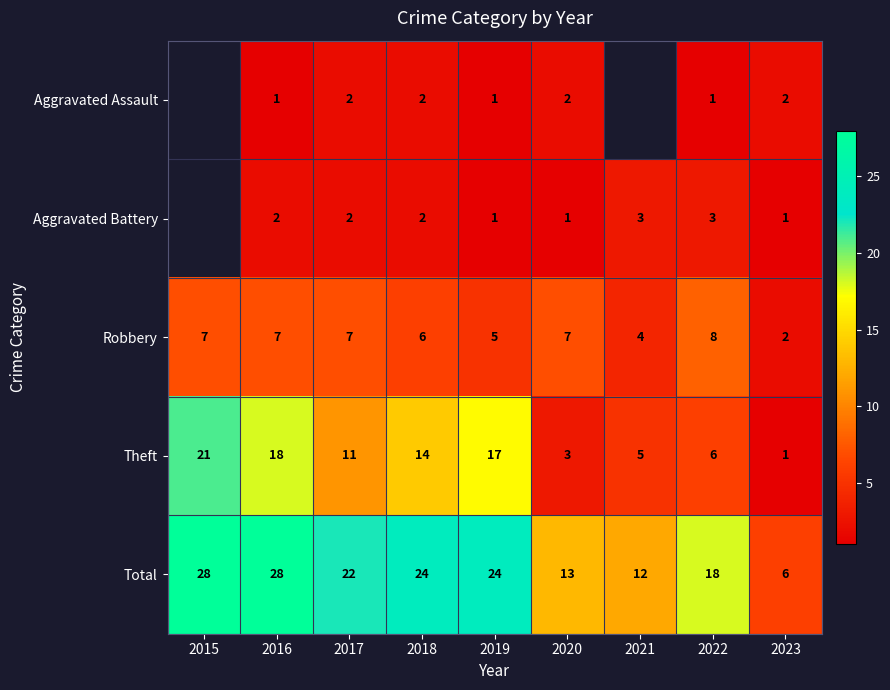

Where does the Theft series first go above 11?

2015